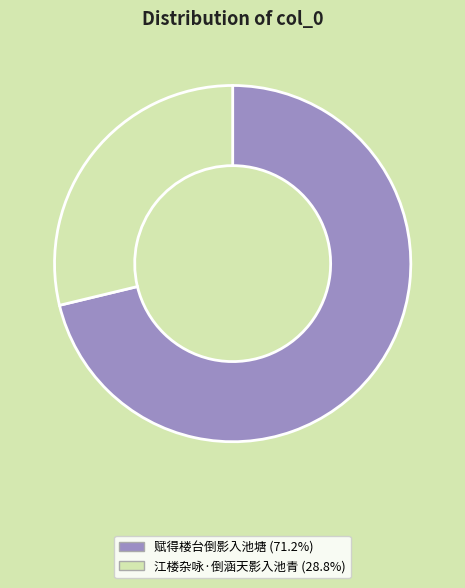

Which category has the smallest portion of the pie?

江楼杂咏·倒涵天影入池青